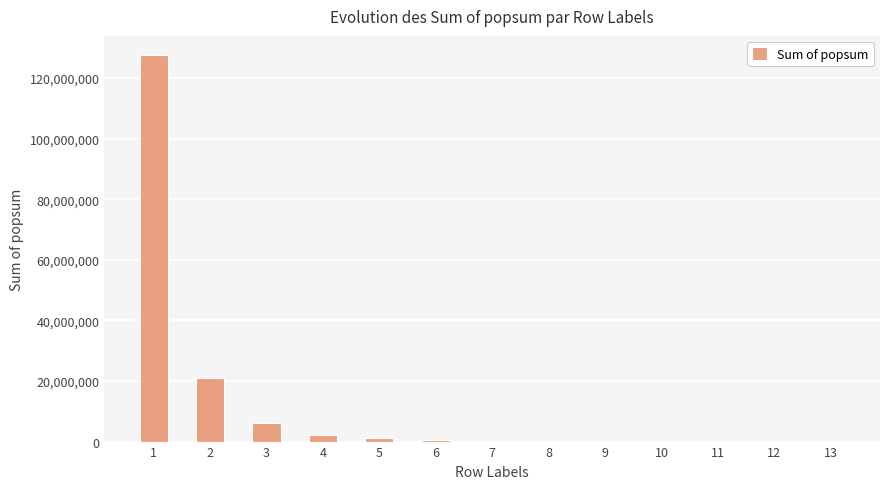

What is the sum of all values?

158634750.0